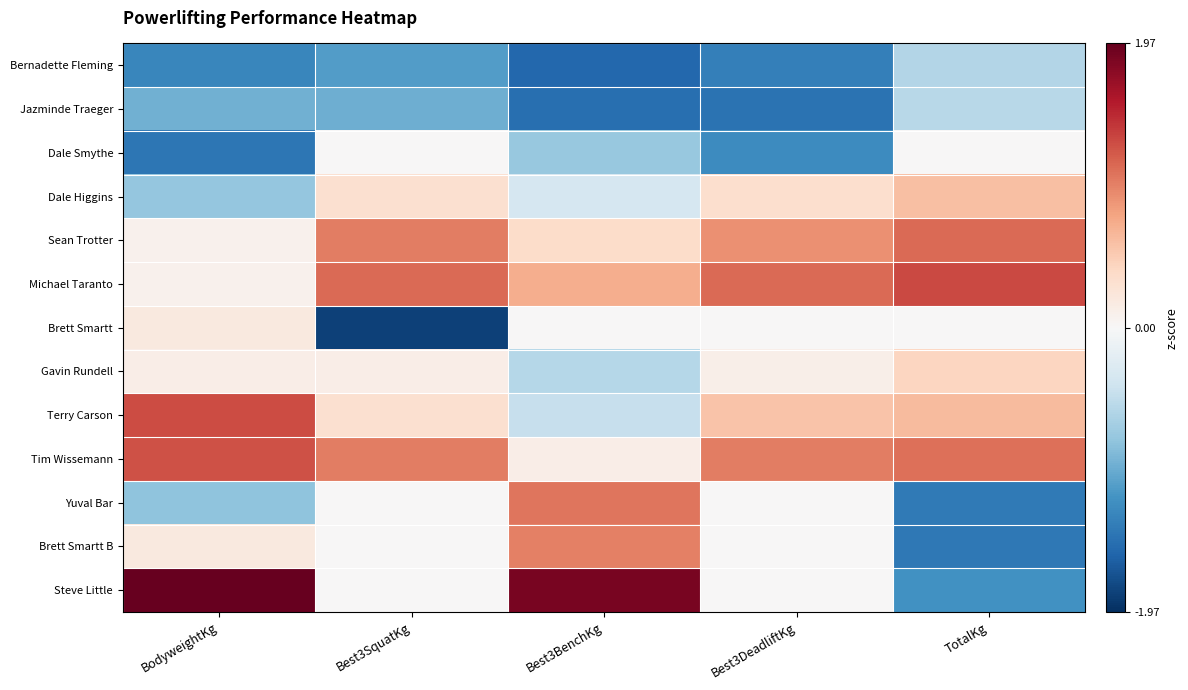

Reading right to left, what are all the values shown in this chart?

Bernadette Fleming: TotalKg=-0.6	Best3DeadliftKg=-1.3	Best3BenchKg=-1.5	Best3SquatKg=-1.1	BodyweightKg=-1.3
Jazminde Traeger: TotalKg=-0.5	Best3DeadliftKg=-1.5	Best3BenchKg=-1.5	Best3SquatKg=-1.0	BodyweightKg=-1.0
Dale Smythe: TotalKg=0.0	Best3DeadliftKg=-1.2	Best3BenchKg=-0.7	Best3SquatKg=0.0	BodyweightKg=-1.4
Dale Higgins: TotalKg=0.6	Best3DeadliftKg=0.3	Best3BenchKg=-0.3	Best3SquatKg=0.3	BodyweightKg=-0.8
Sean Trotter: TotalKg=1.1	Best3DeadliftKg=0.9	Best3BenchKg=0.4	Best3SquatKg=1.0	BodyweightKg=0.1
Michael Taranto: TotalKg=1.3	Best3DeadliftKg=1.1	Best3BenchKg=0.7	Best3SquatKg=1.1	BodyweightKg=0.1
Brett Smartt: TotalKg=0.0	Best3DeadliftKg=0.0	Best3BenchKg=0.0	Best3SquatKg=-1.8	BodyweightKg=0.2
Gavin Rundell: TotalKg=0.4	Best3DeadliftKg=0.1	Best3BenchKg=-0.6	Best3SquatKg=0.1	BodyweightKg=0.1
Terry Carson: TotalKg=0.6	Best3DeadliftKg=0.6	Best3BenchKg=-0.4	Best3SquatKg=0.3	BodyweightKg=1.3
Tim Wissemann: TotalKg=1.1	Best3DeadliftKg=1.0	Best3BenchKg=0.1	Best3SquatKg=1.0	BodyweightKg=1.3
Yuval Bar: TotalKg=-1.4	Best3DeadliftKg=0.0	Best3BenchKg=1.1	Best3SquatKg=0.0	BodyweightKg=-0.8
Brett Smartt B: TotalKg=-1.4	Best3DeadliftKg=0.0	Best3BenchKg=1.0	Best3SquatKg=0.0	BodyweightKg=0.2
Steve Little: TotalKg=-1.2	Best3DeadliftKg=0.0	Best3BenchKg=1.9	Best3SquatKg=0.0	BodyweightKg=2.0